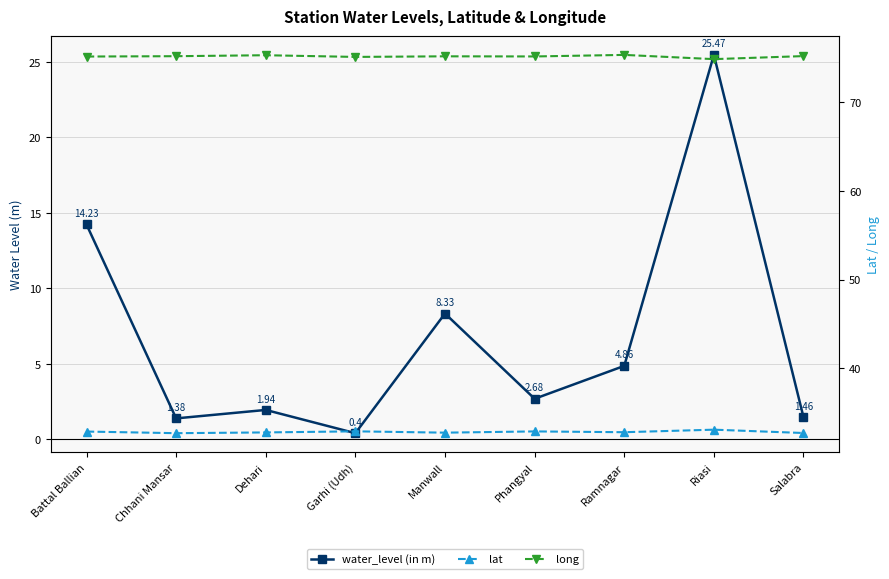

What is the difference between the highest and lowest values at Garhi (Udh)?

74.7